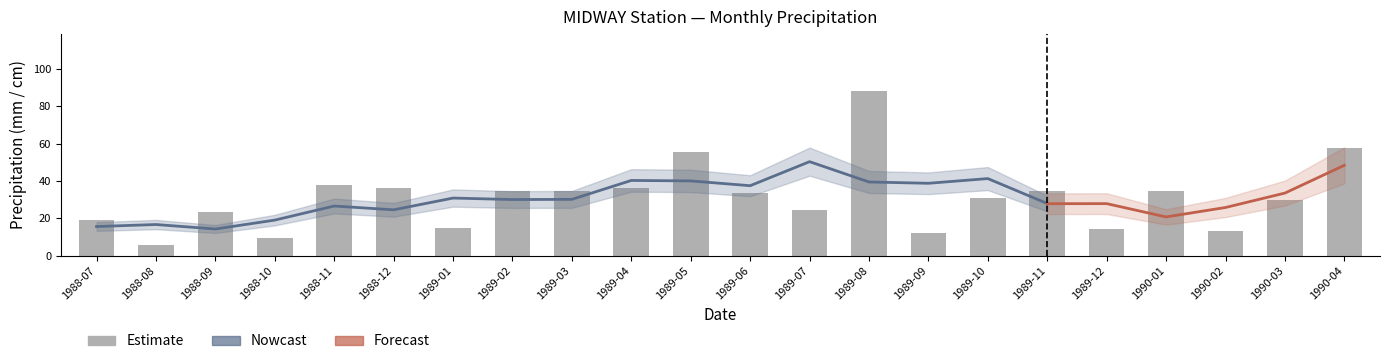

Which label corresponds to the smallest value in the chart?

1988-08